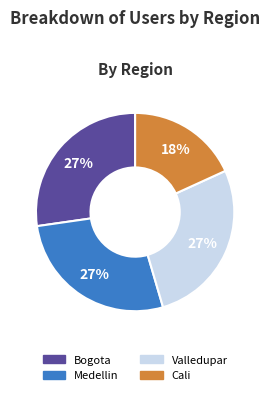

To the nearest percent, what portion does Valledupar represent?

27%